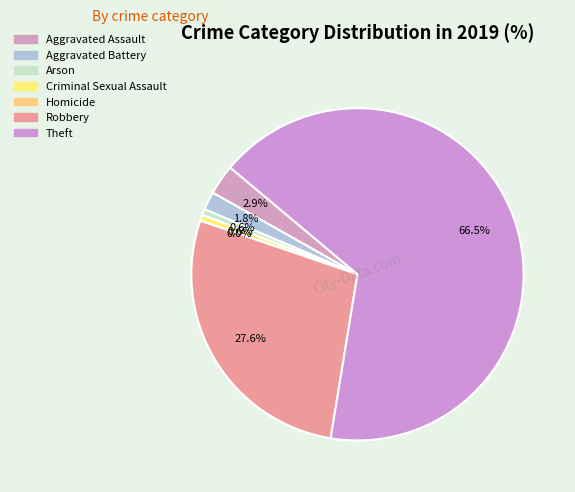

True or false: Criminal Sexual Assault accounts for 10% of the total.

False